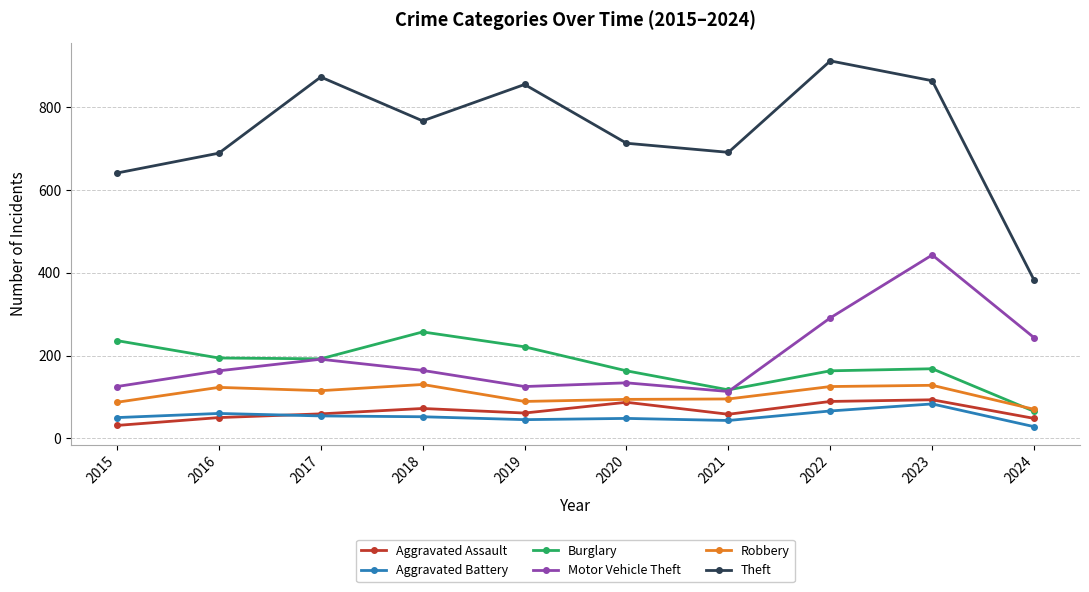

What is the minimum value for Aggravated Battery?

28